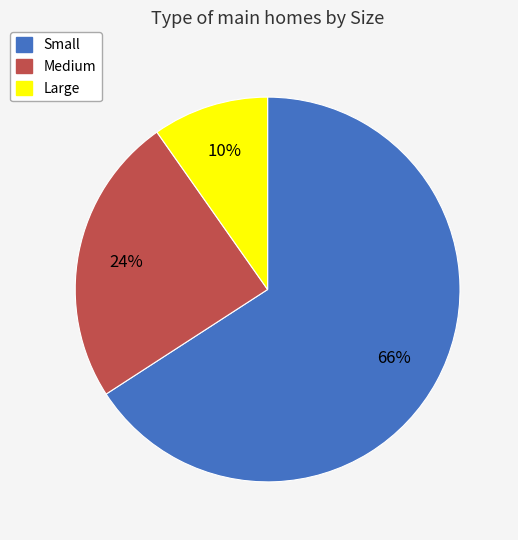

The Large slice represents 10% of the pie. True or false?

True